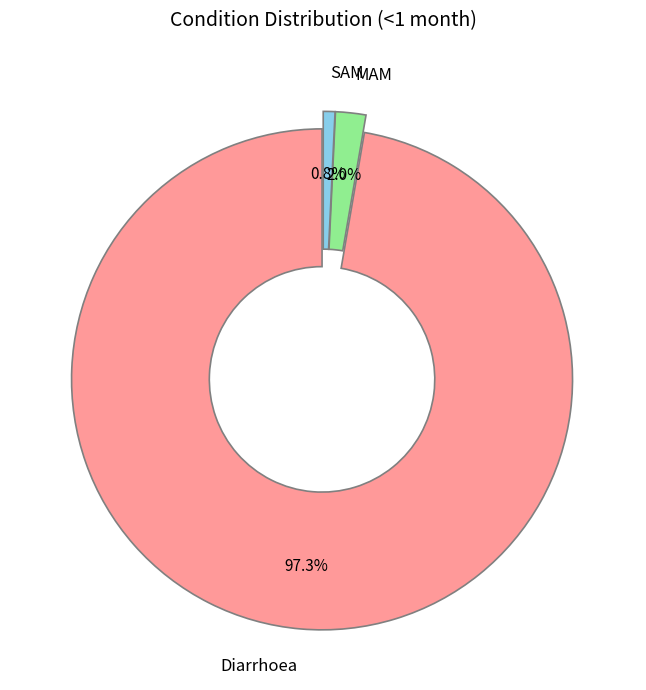

To the nearest percent, what percentage of the pie is MAM?

2%